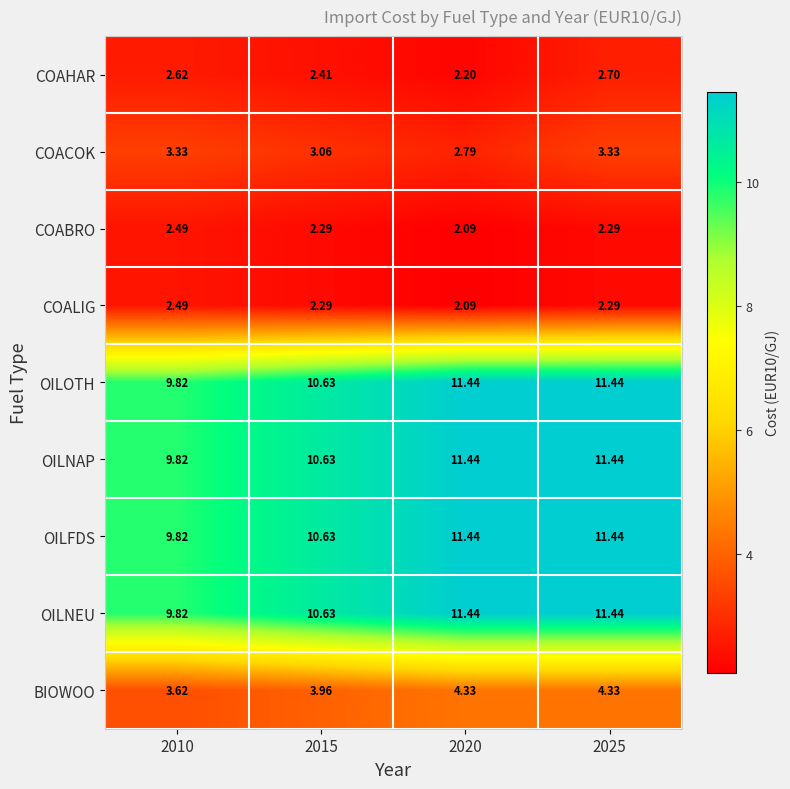

Between 2020 and 2025, which series saw the biggest shift?

COACOK